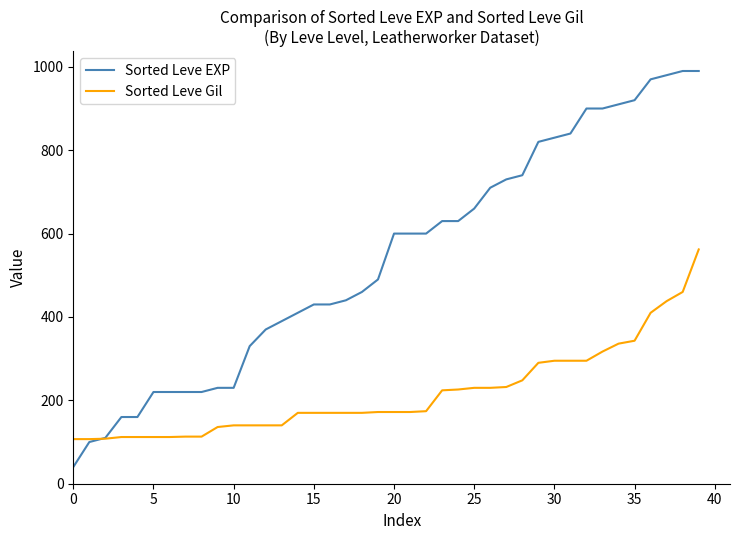

Which series has the largest total across all categories?

Sorted Leve EXP